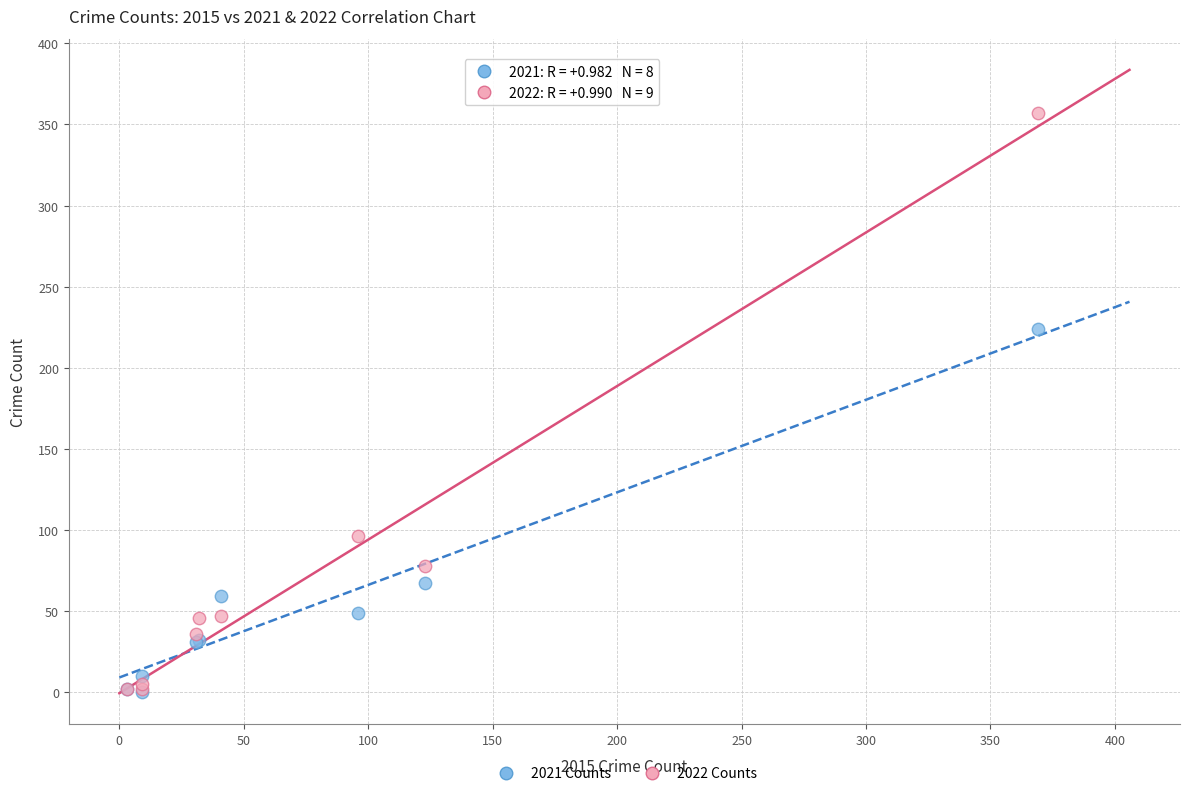

Which series reaches the maximum Y coordinate?

2022 Counts